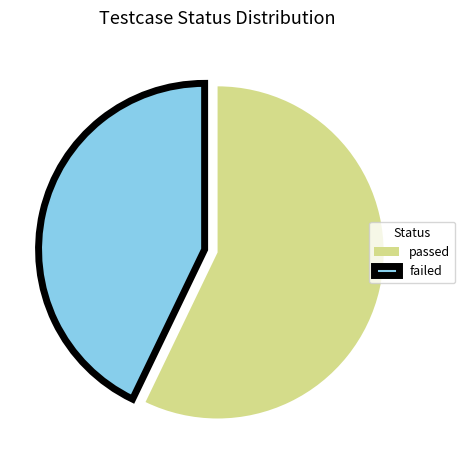

Do passed and failed together represent more than half of the pie?

Yes